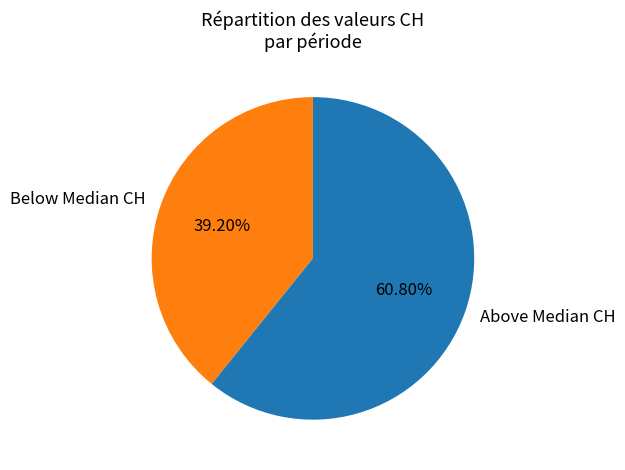

How many segments does this pie chart have?

2